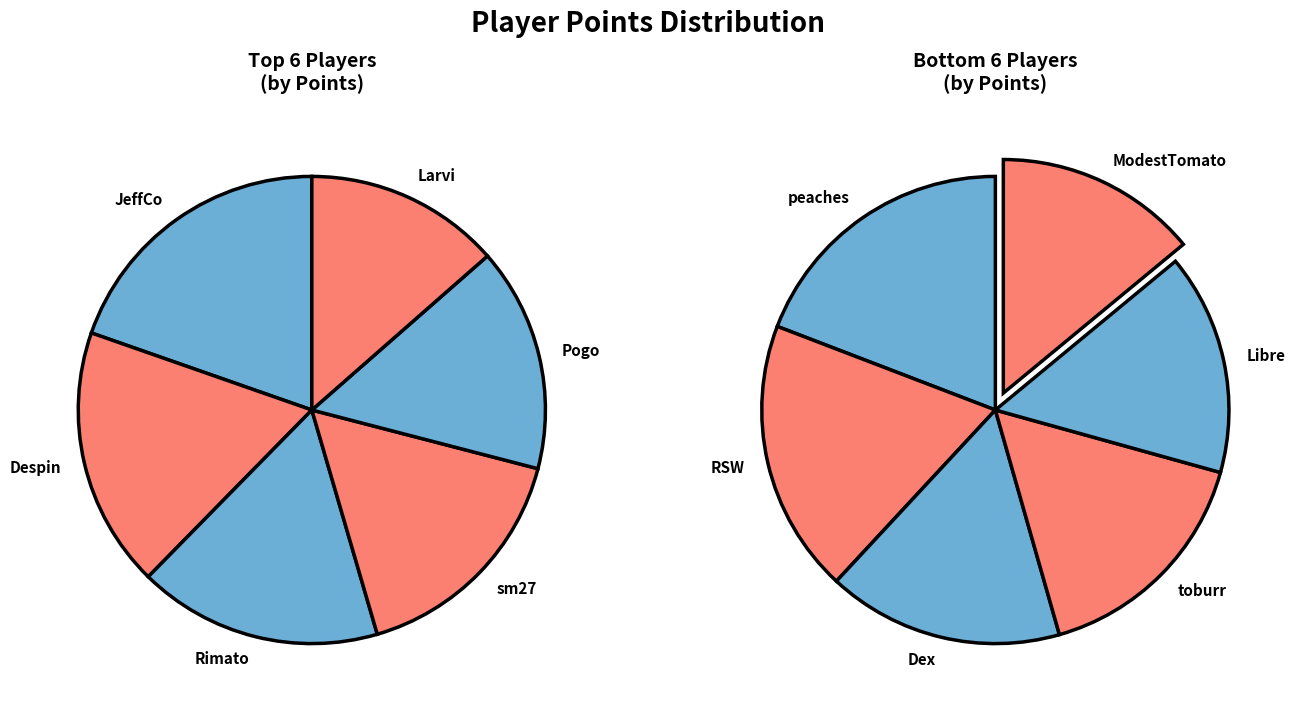

What is the largest slice in the pie chart?

JeffCo